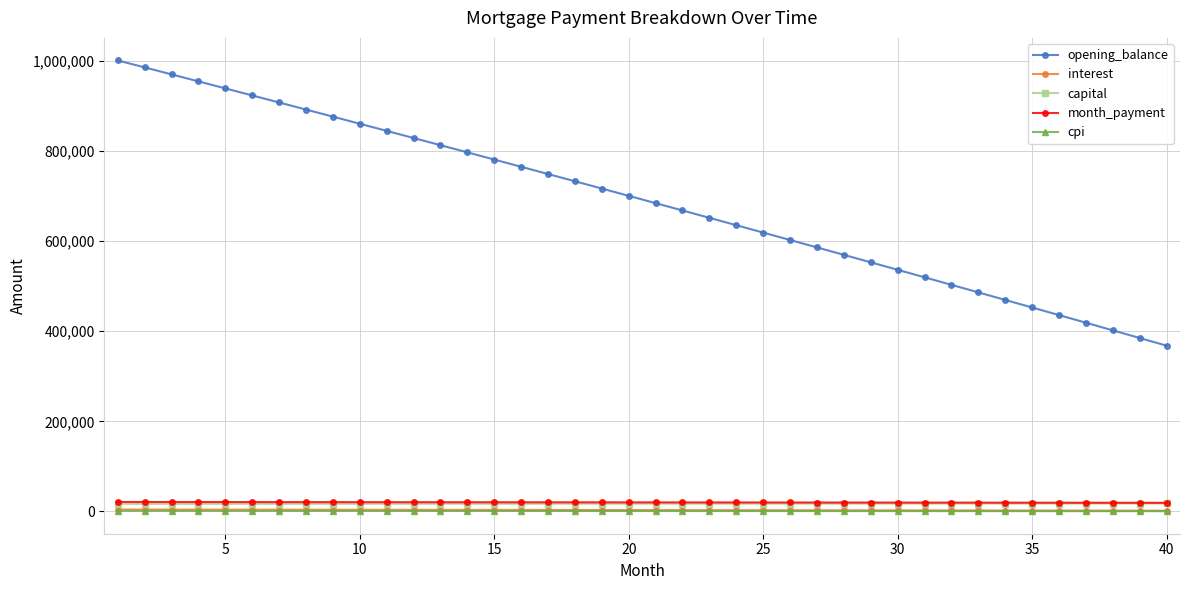

Which series has the largest total across all categories?

opening_balance